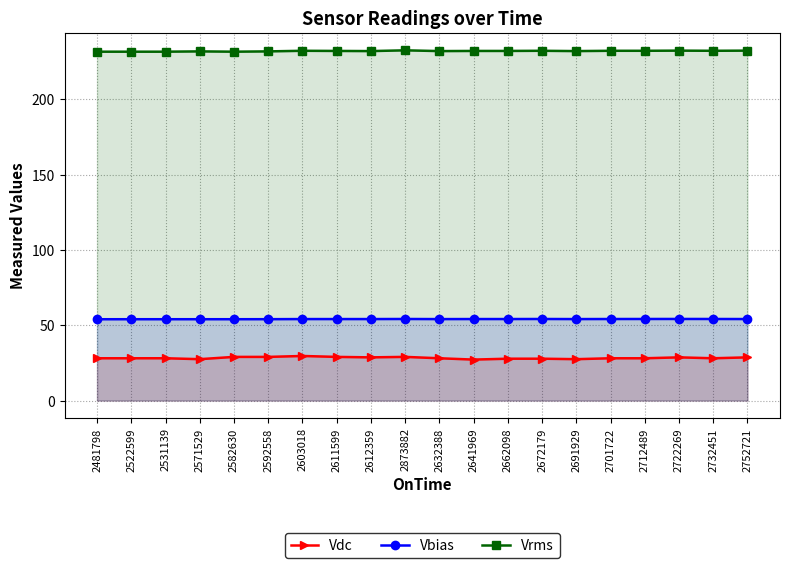

What is the label of the 6th point from the right?

2691929